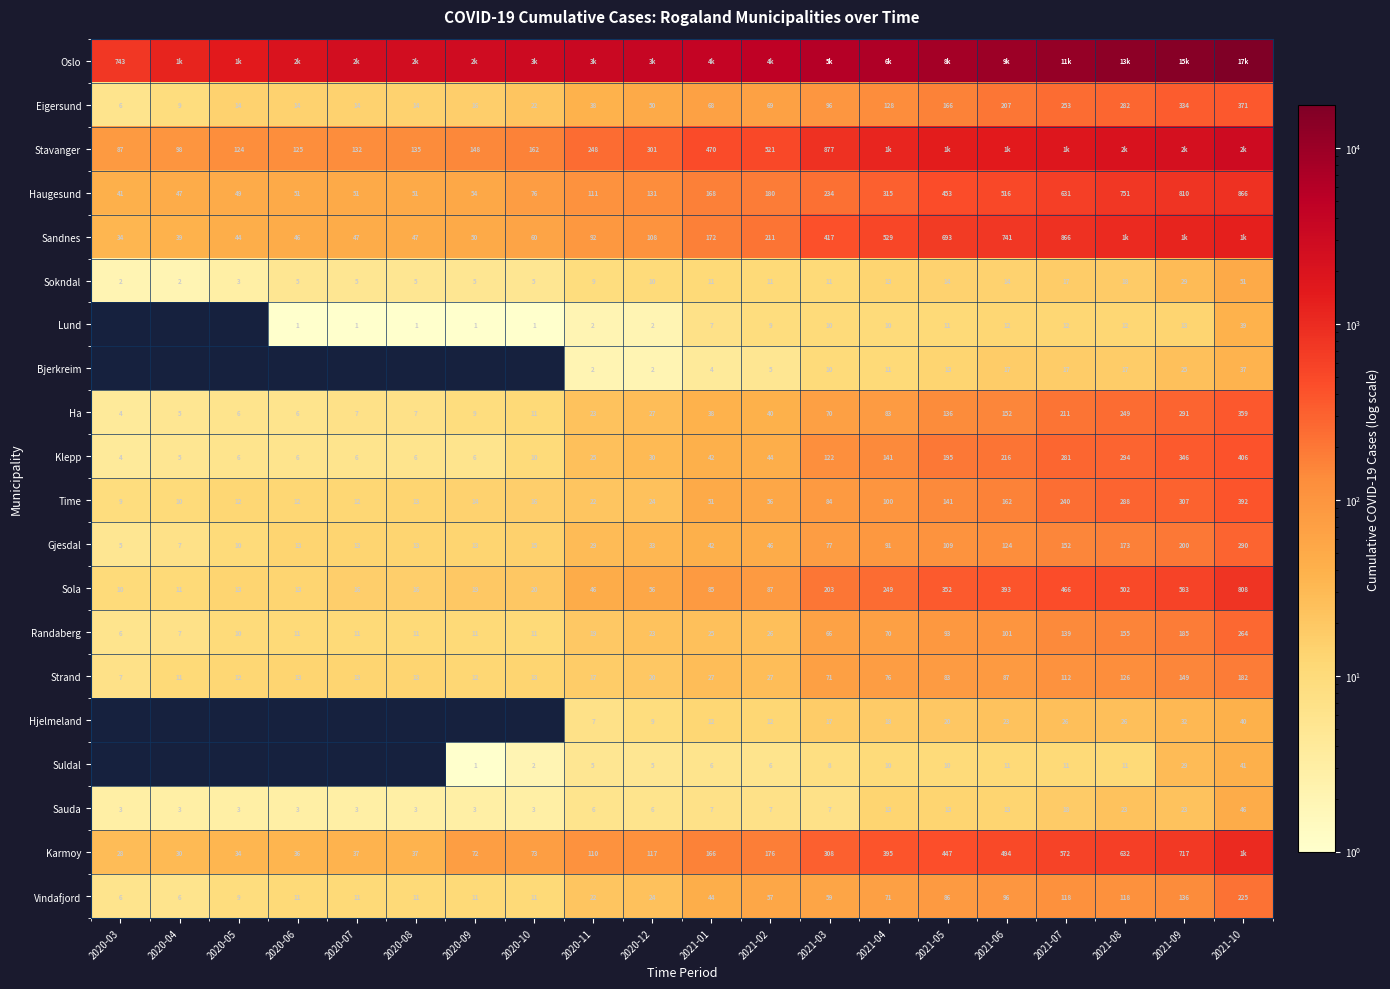

What is the difference between the maximum and minimum values in the Haugesund series?

825